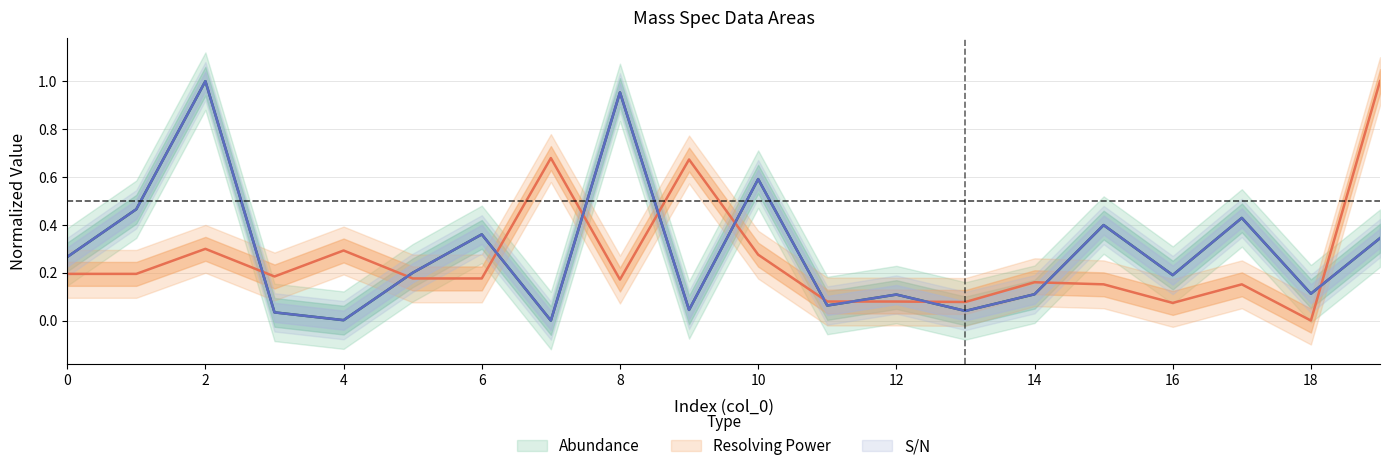

Reading left to right, what are all the values shown in this chart?

Abundance: 0=0.3	1=0.5	2=1.0	3=0.0	4=0.0	5=0.2	6=0.4	7=0.0	8=1.0	9=0.0	10=0.6	11=0.1	12=0.1	13=0.0	14=0.1	15=0.4	16=0.2	17=0.4	18=0.1	19=0.3
Resolving Power: 0=0.2	1=0.2	2=0.3	3=0.2	4=0.3	5=0.2	6=0.2	7=0.7	8=0.2	9=0.7	10=0.3	11=0.1	12=0.1	13=0.1	14=0.2	15=0.2	16=0.1	17=0.2	18=0.0	19=1.0
S/N: 0=0.3	1=0.5	2=1.0	3=0.0	4=0.0	5=0.2	6=0.4	7=0.0	8=1.0	9=0.0	10=0.6	11=0.1	12=0.1	13=0.0	14=0.1	15=0.4	16=0.2	17=0.4	18=0.1	19=0.3